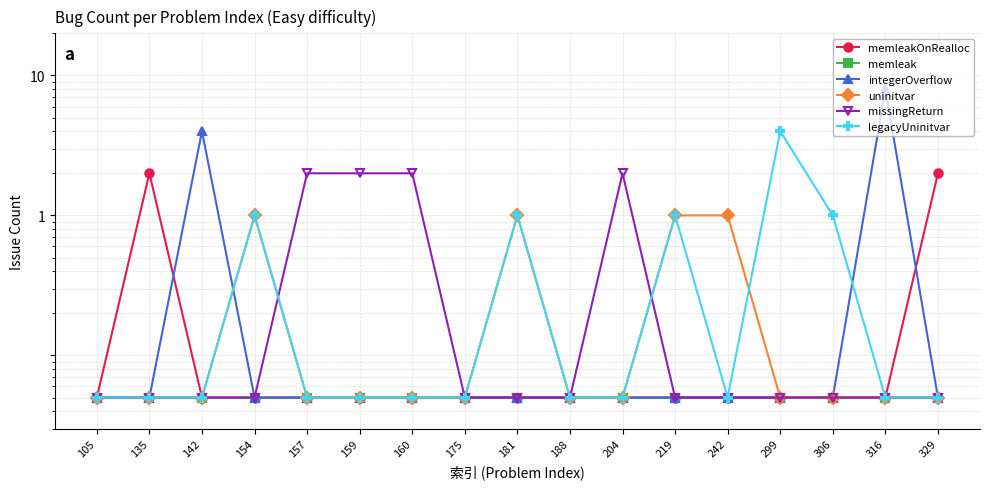

At which label does memleakOnRealloc reach its minimum?

105